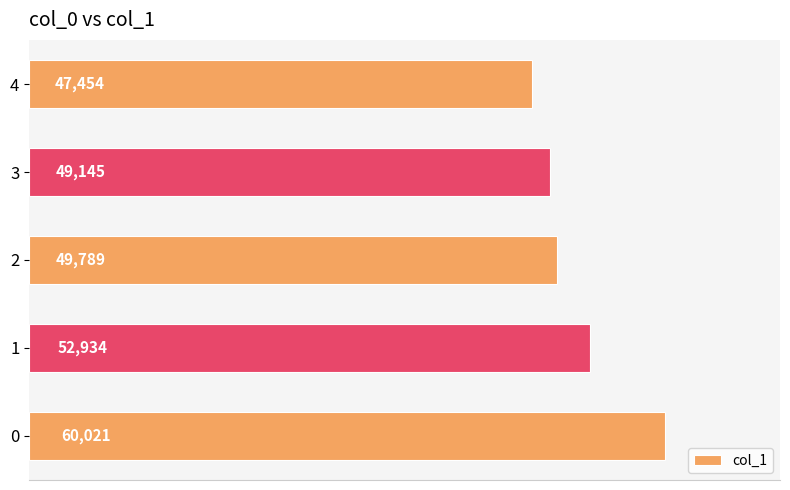

True or false: the data shows 49789 at 2.

True